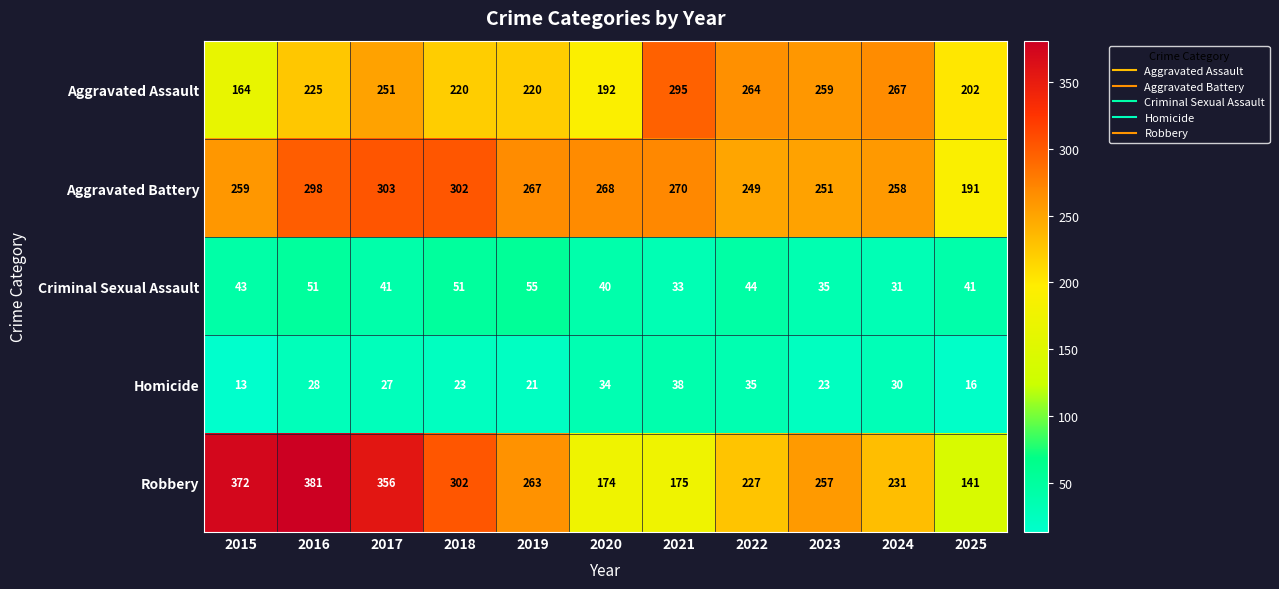

How many data points does each series have?

11